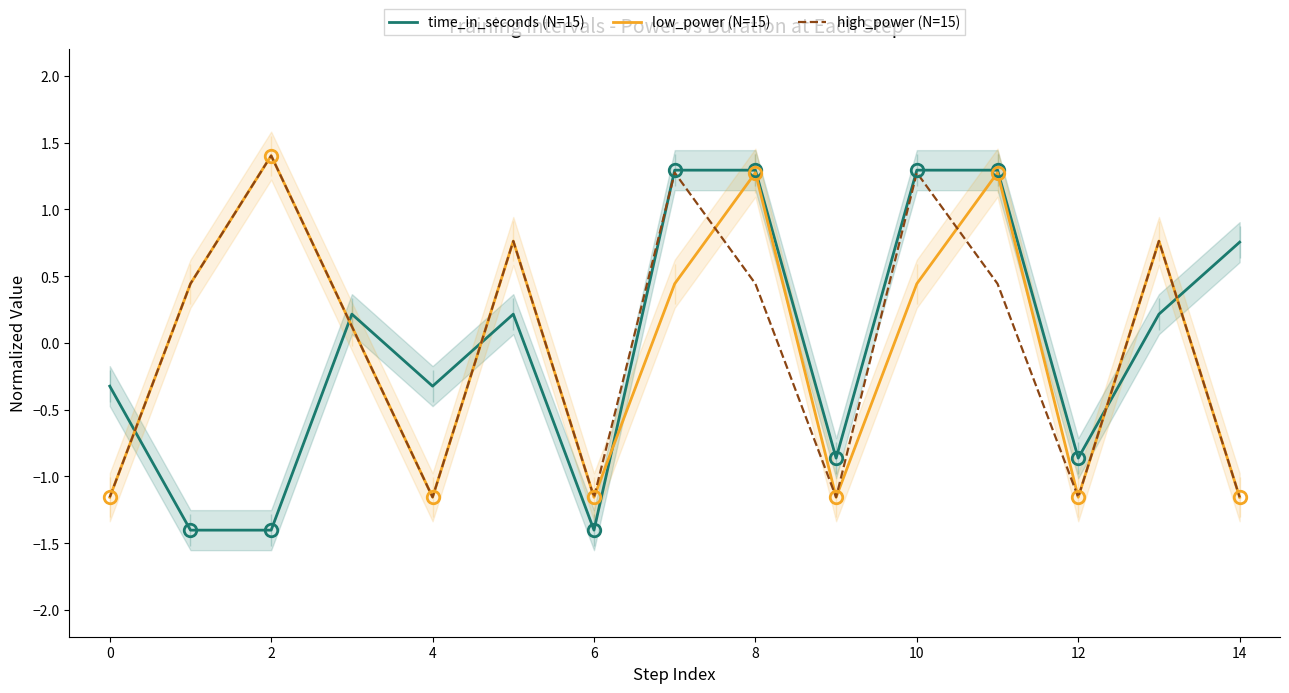

What value does the high_power (N=15) series have at 12?

-1.2